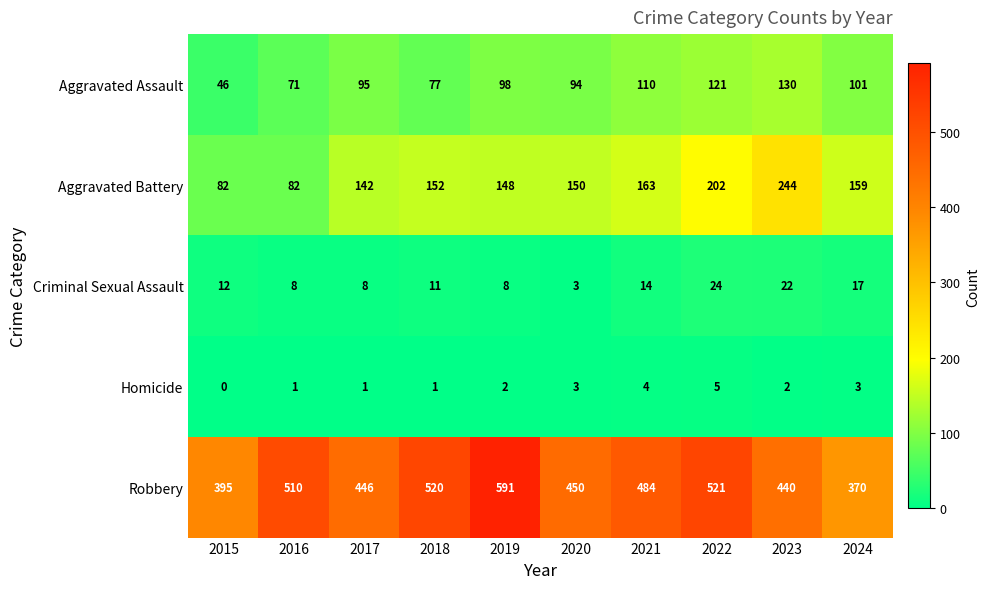

At which category is the sum across all series the highest?

2022